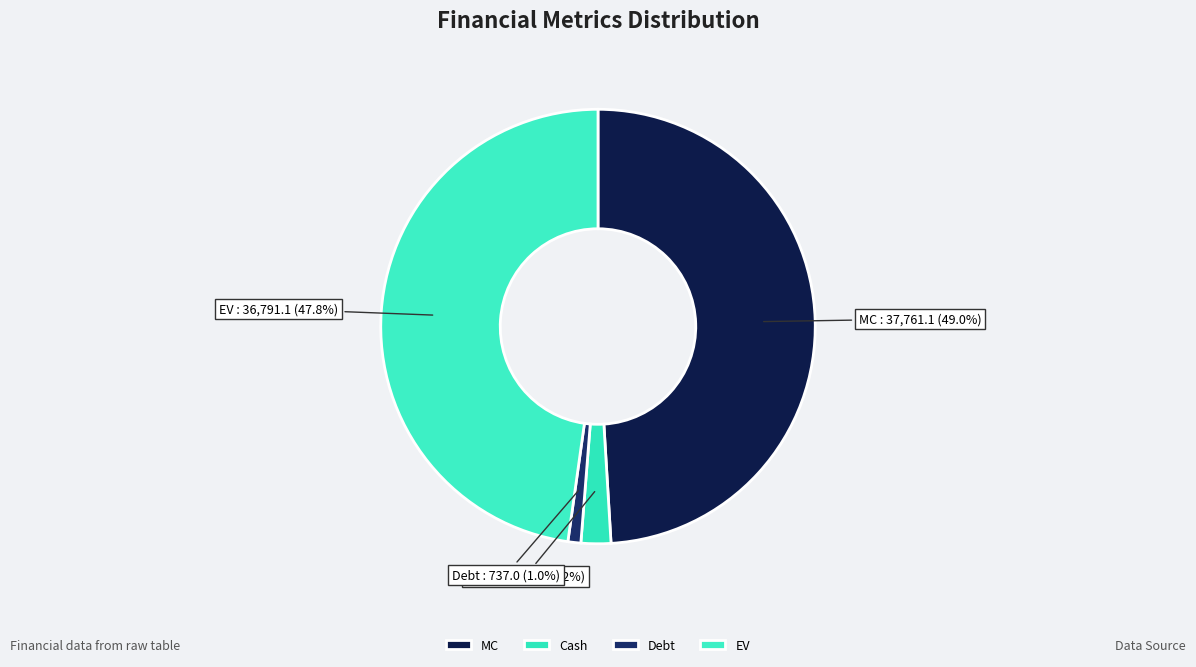

Is it true that Debt is 11% of the pie?

False